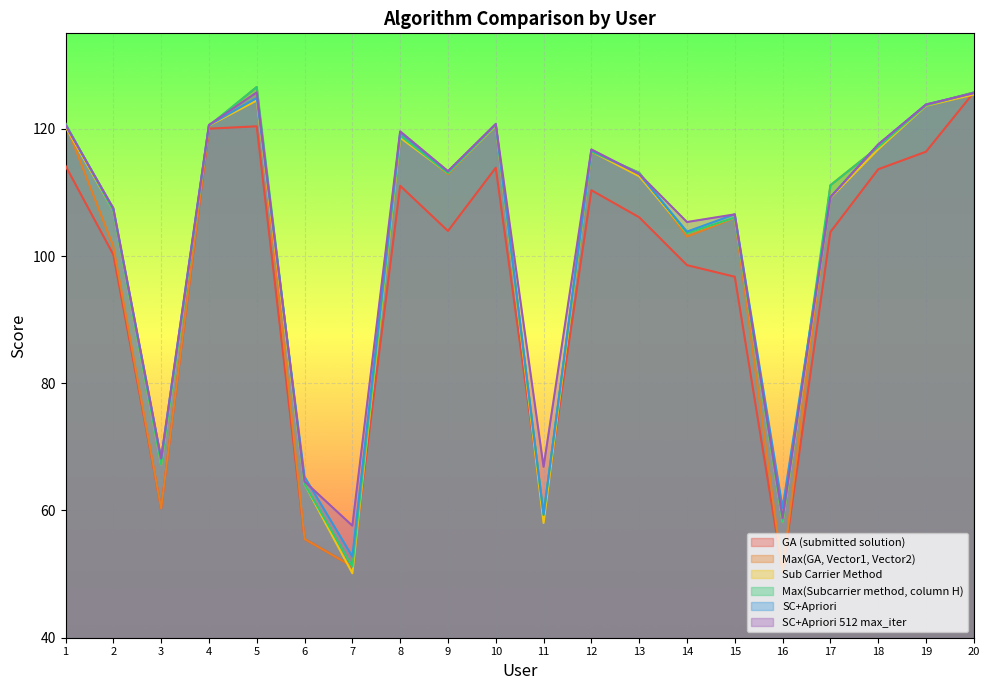

At which category does Max(GA, Vector1, Vector2) reach its first local peak?

5